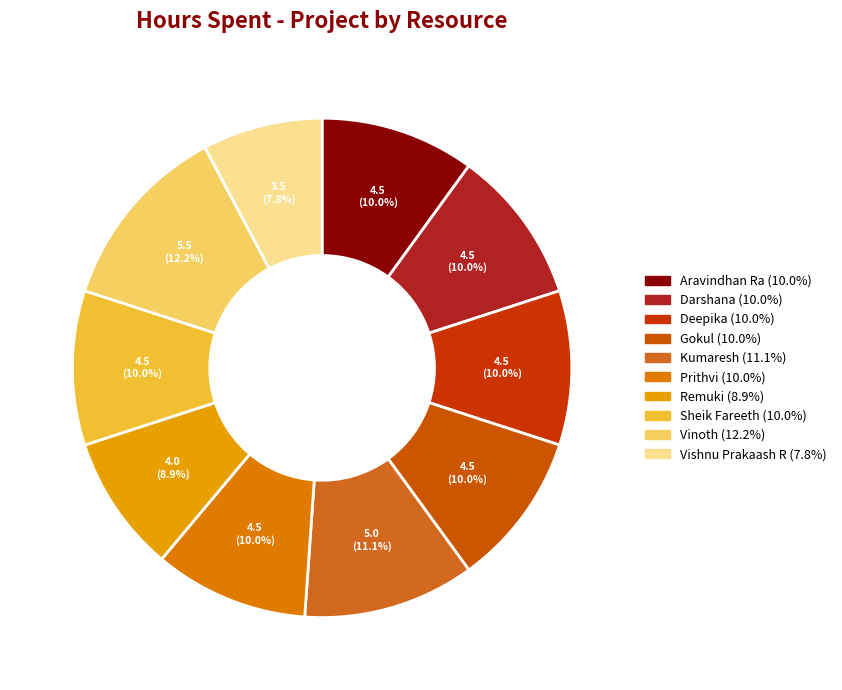

Rank the categories by value from highest to lowest.

Vinoth, Kumaresh, Aravindhan Ra, Darshana, Deepika, Gokul, Prithvi, Sheik Fareeth, Remuki, Vishnu Prakaash R